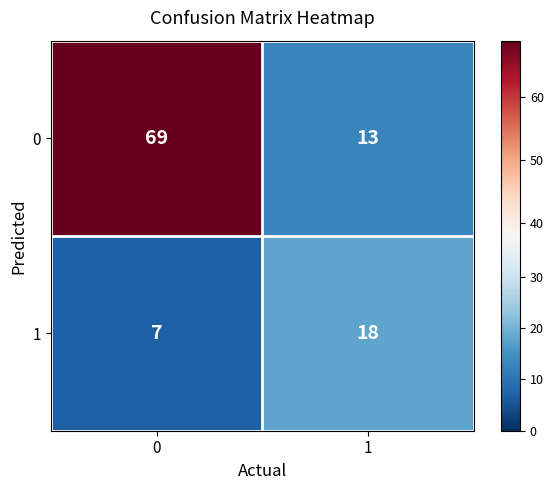

What is the difference between the maximum and minimum values in the 0 series?

56